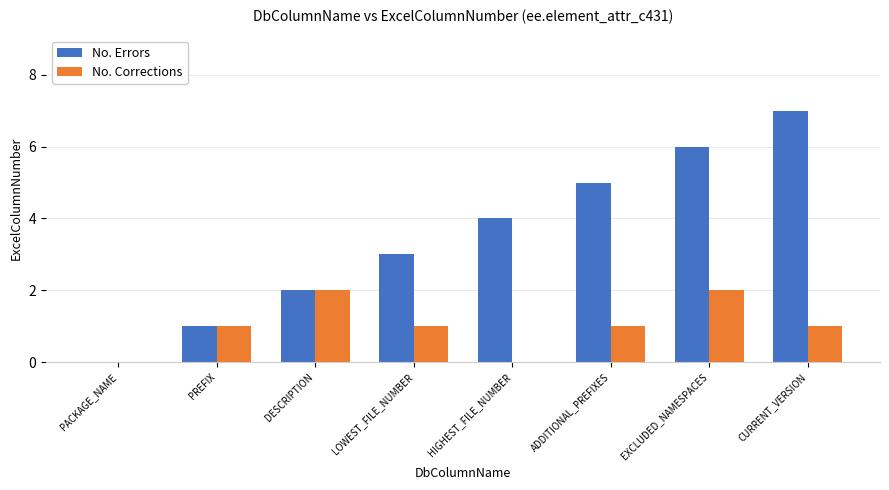

Which series changed the most between PACKAGE_NAME and HIGHEST_FILE_NUMBER?

No. Errors